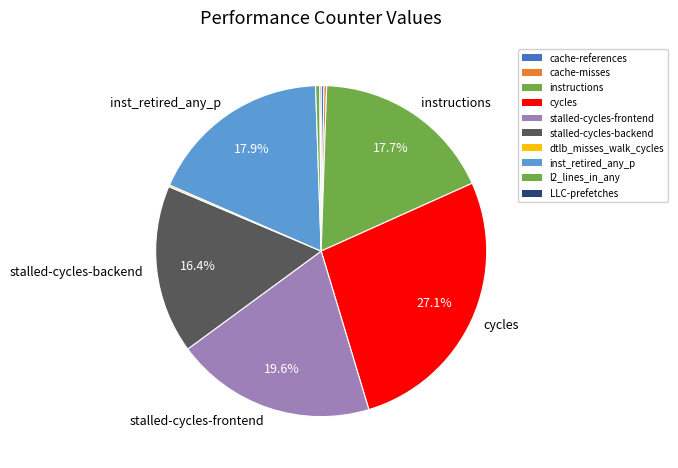

To the nearest percent, what is the difference between the largest and smallest slice percentages?

27%